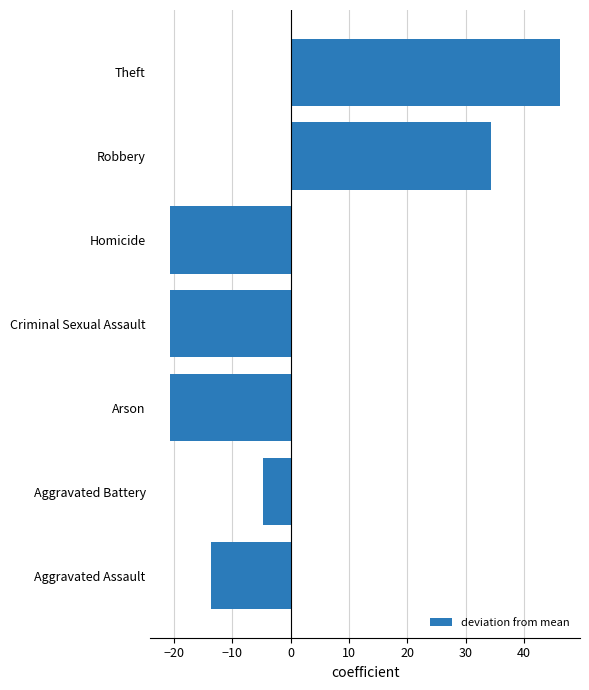

What is the difference between the second highest and second lowest values?

55.0